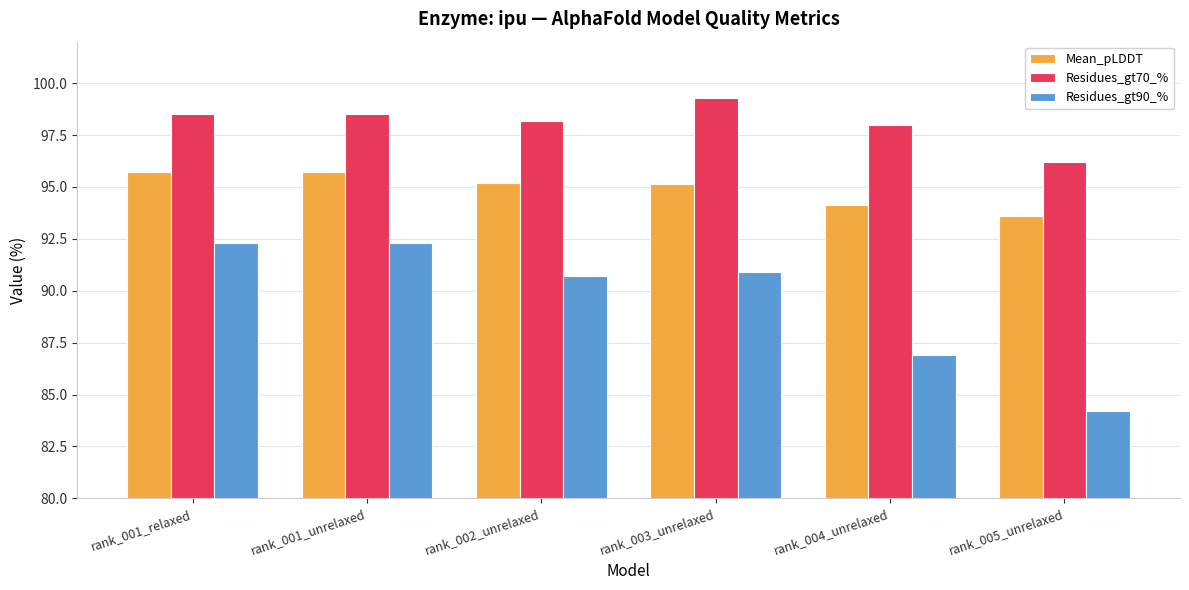

Which category has the lowest value across all series?

rank_005_unrelaxed